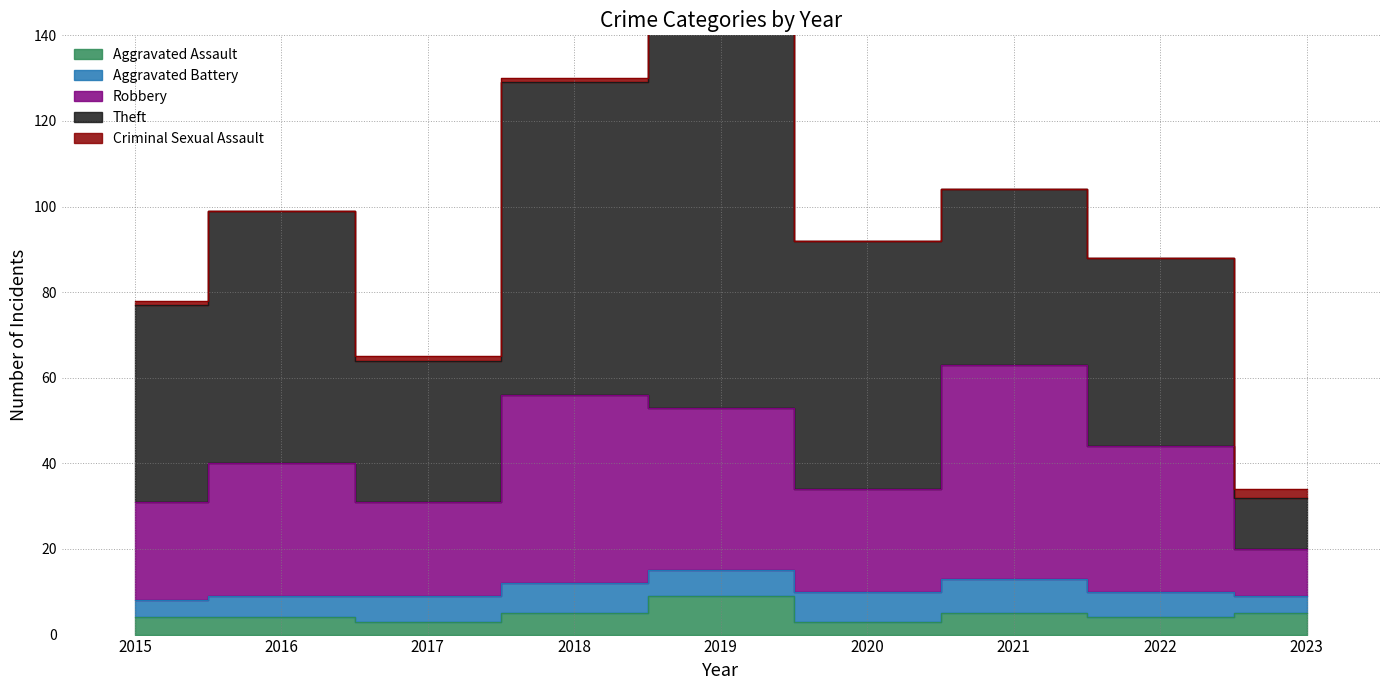

At how many categories does at least one series exceed 63?

2